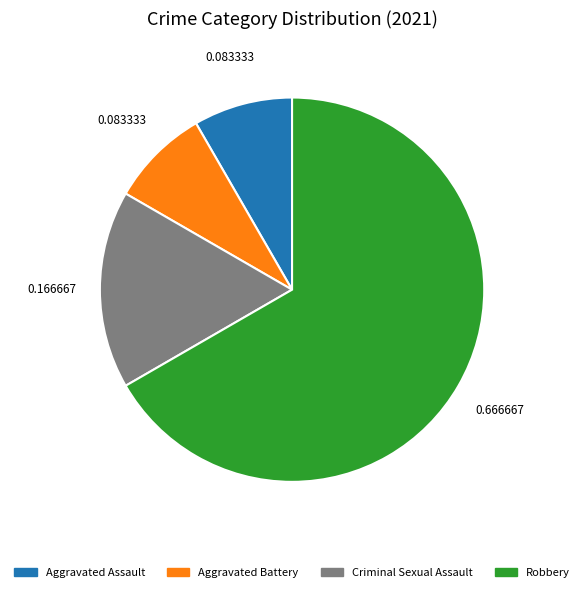

Does Aggravated Battery account for over 50% of the chart?

No